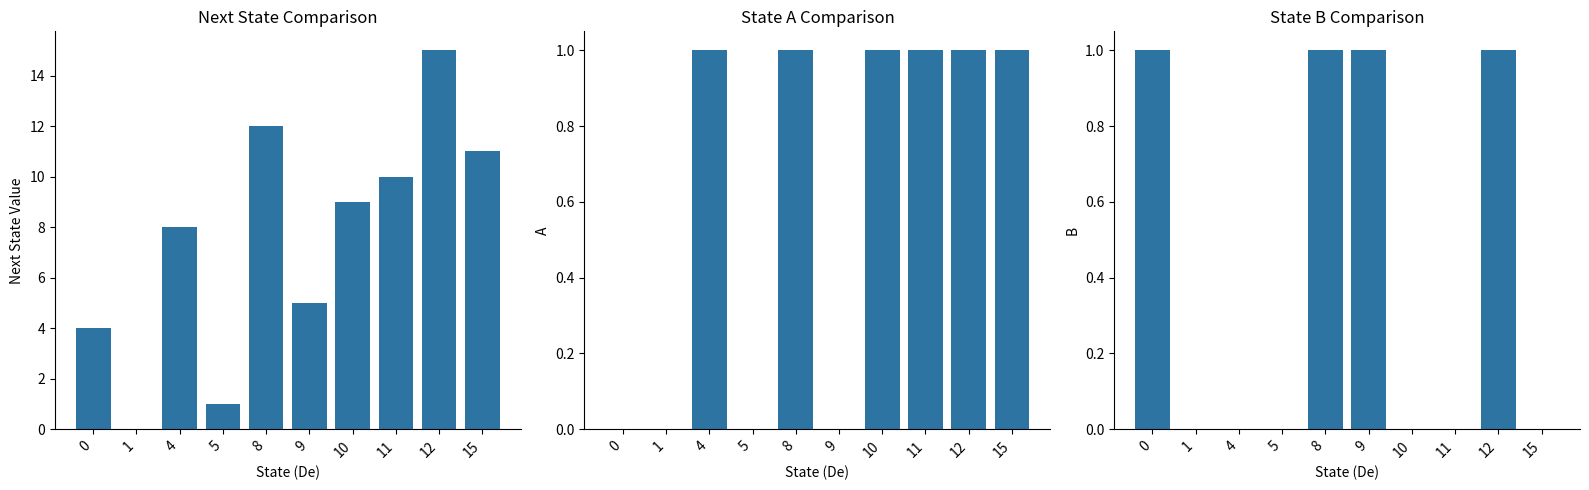

Between 0 and 1, which series saw the biggest shift?

Next State